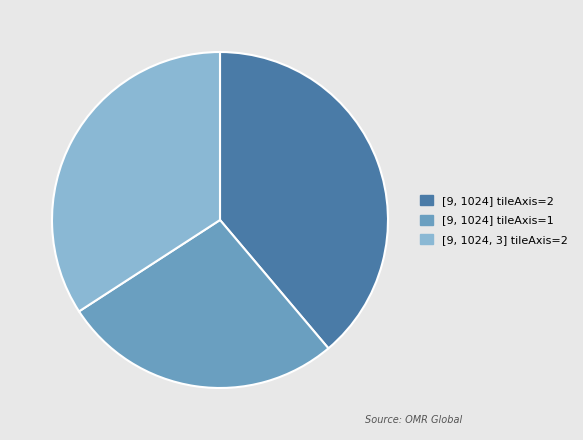

Is it true that [9, 1024] tileAxis=2 is 39% of the pie?

True